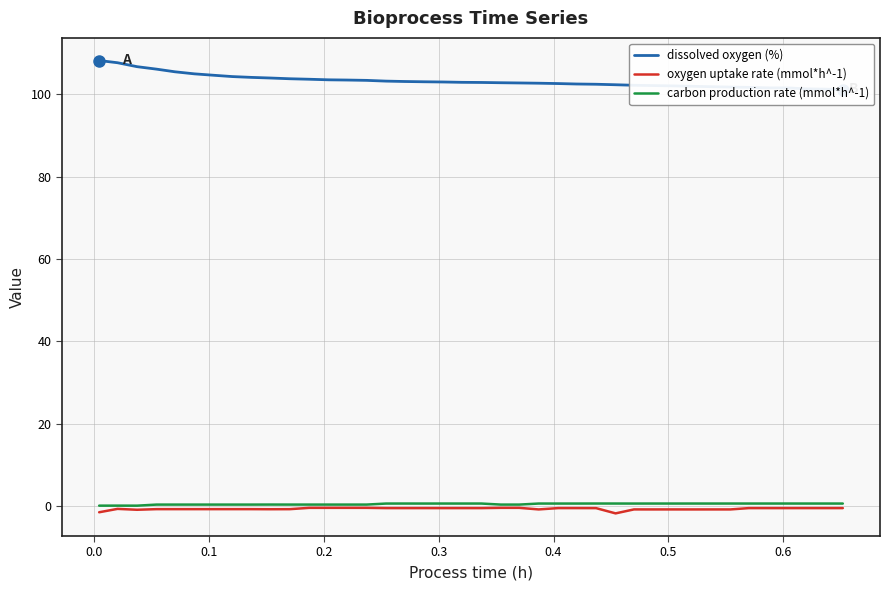

At how many categories does at least one series exceed 96?

40